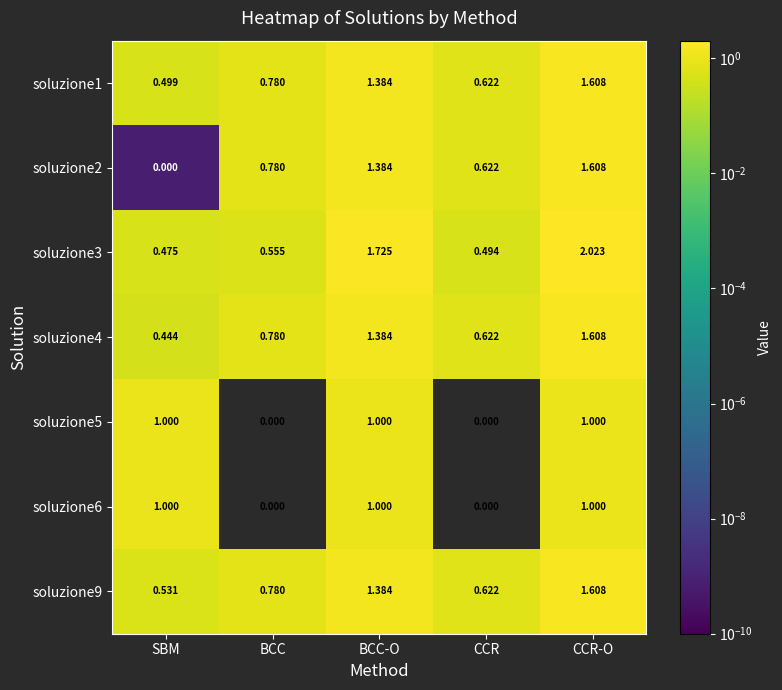

List the labels in order of soluzione9 value, largest first.

CCR-O, BCC-O, BCC, CCR, SBM